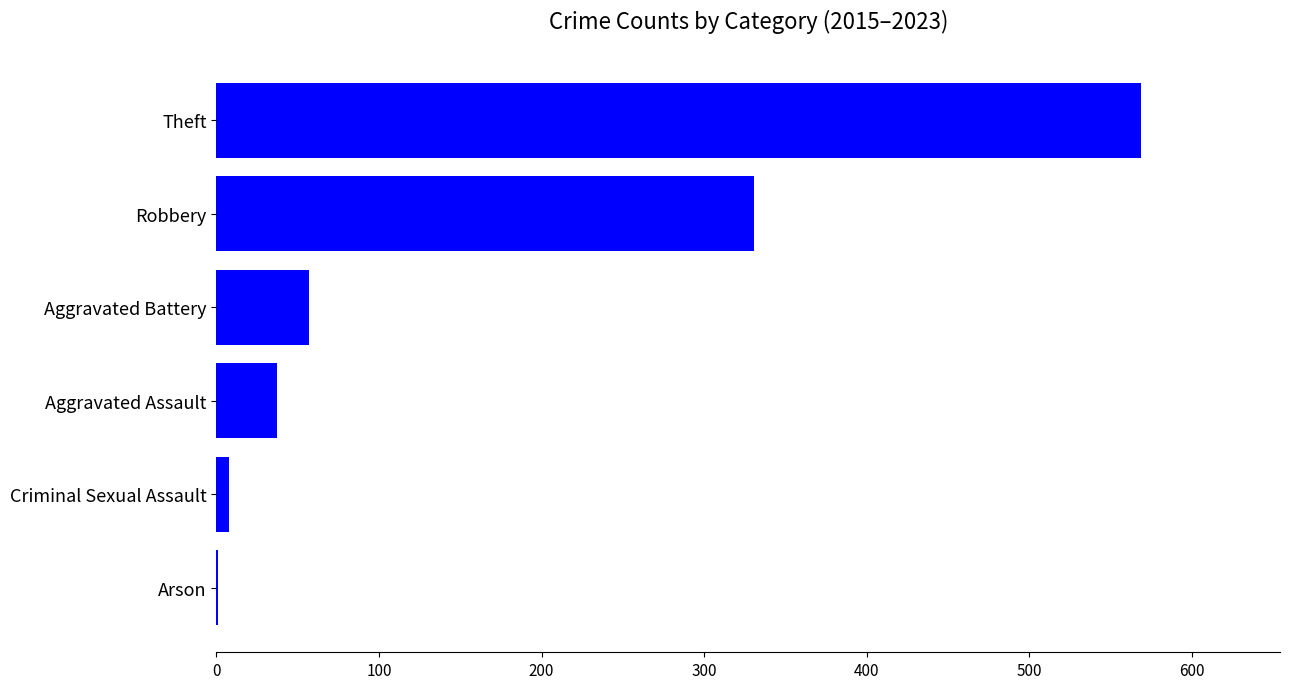

Between Aggravated Assault and Aggravated Battery, which is larger?

Aggravated Battery